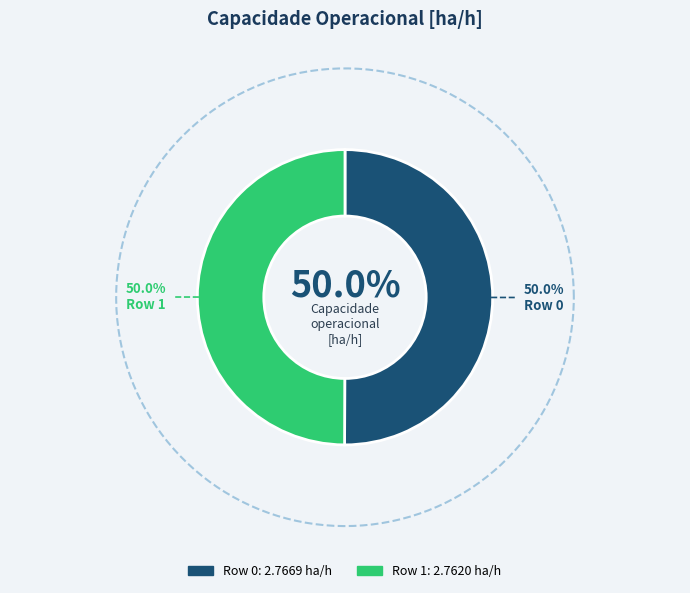

How many slices are in this pie chart?

2